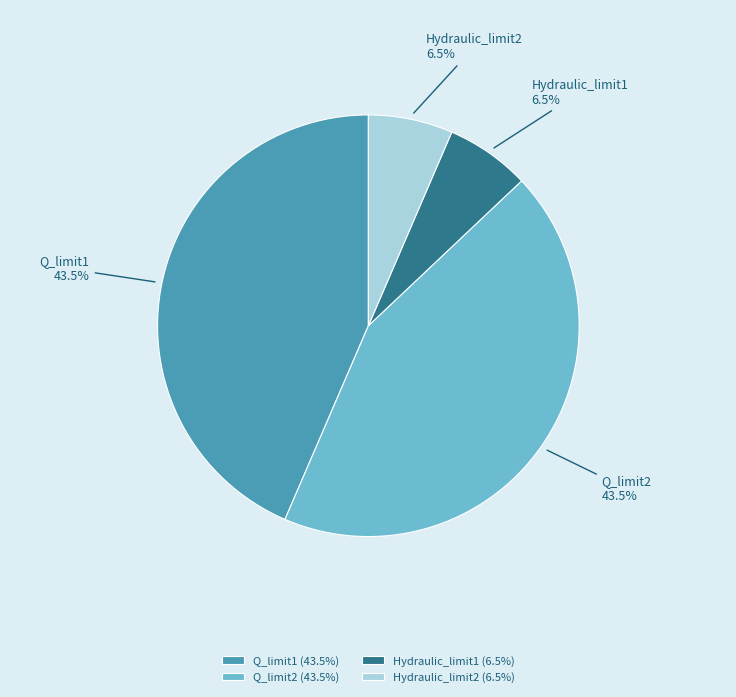

To the nearest percent, what is the combined percentage of Hydraulic_limit1 and Hydraulic_limit2?

13%